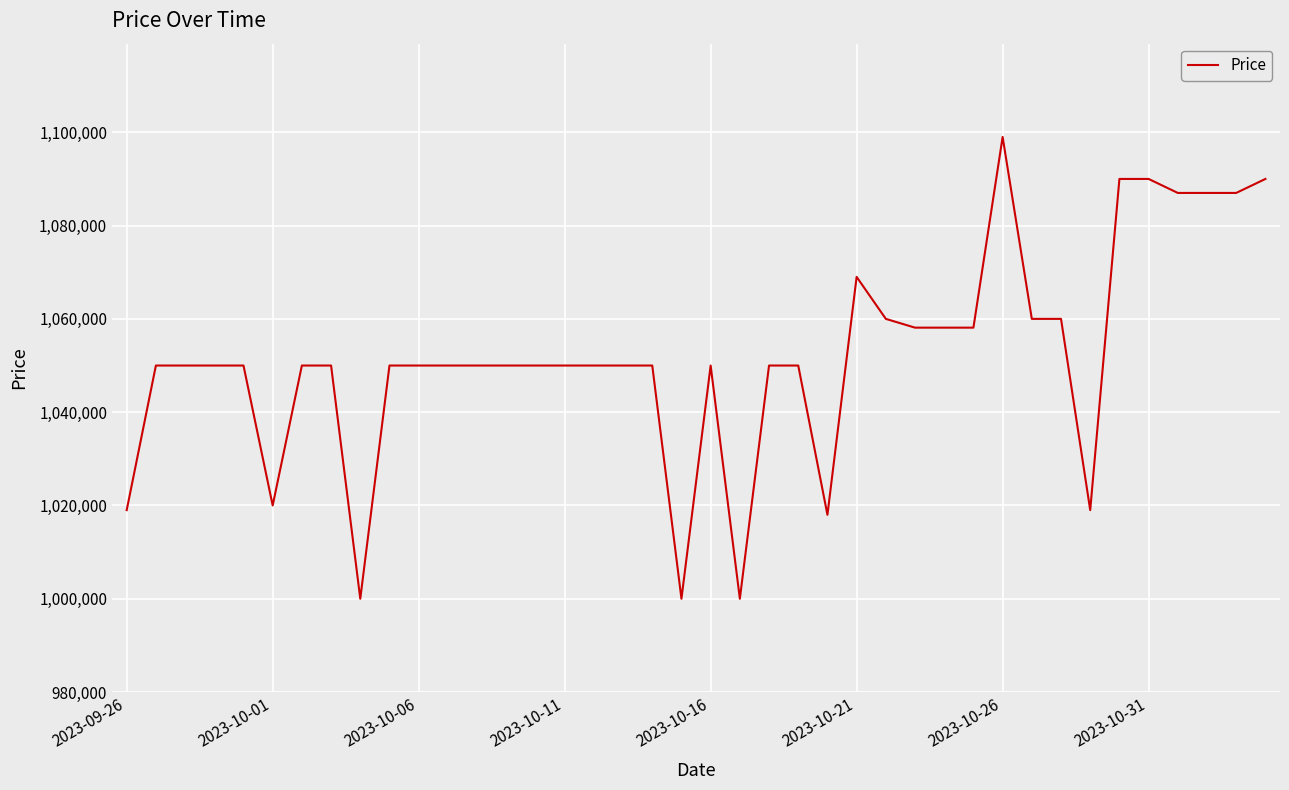

What is the greatest value displayed?

1099000